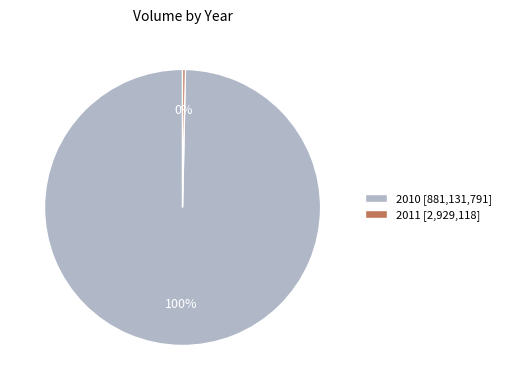

To the nearest percent, what is the combined percentage of 2011 [2,929,118] and 2010 [881,131,791]?

100%